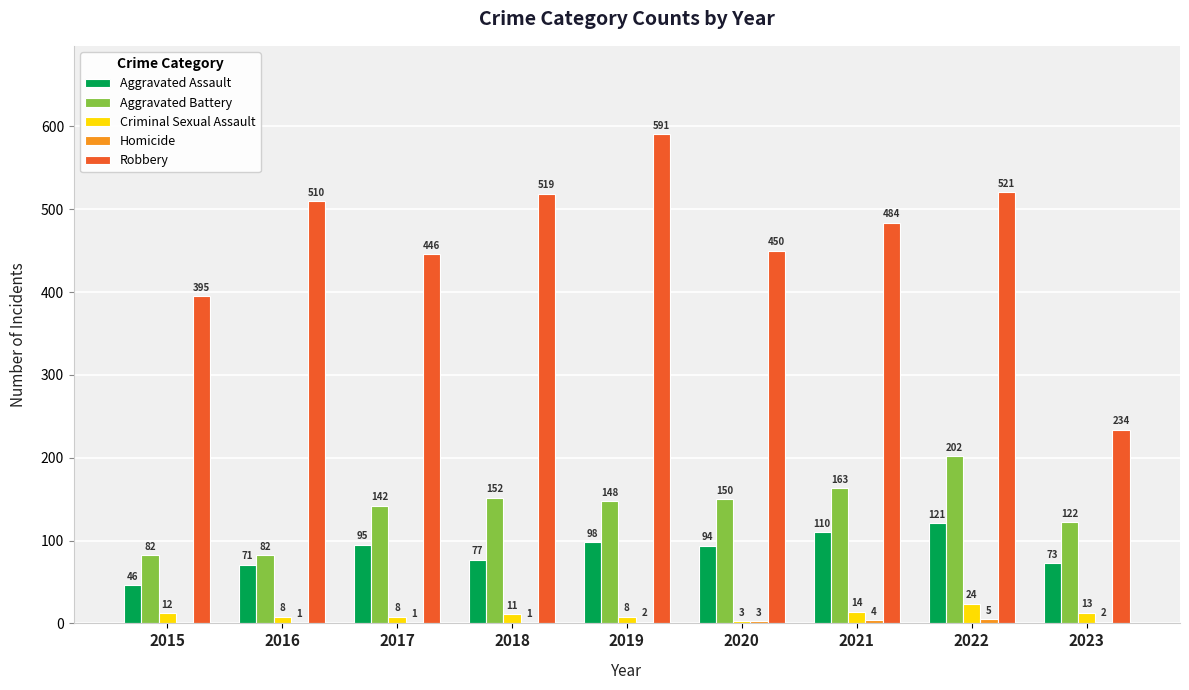

What is the approximate value of Aggravated Battery at 2020, to the nearest 5?

150